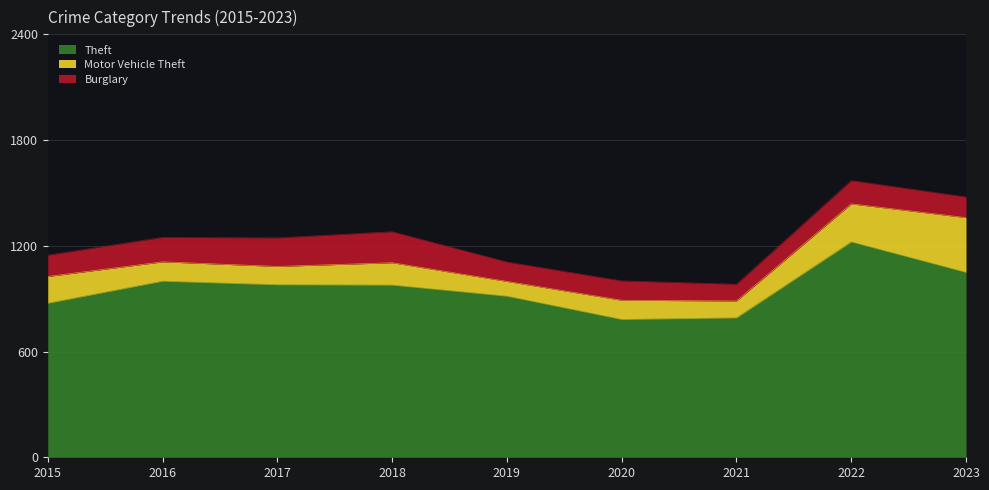

What is the smallest value displayed?

84